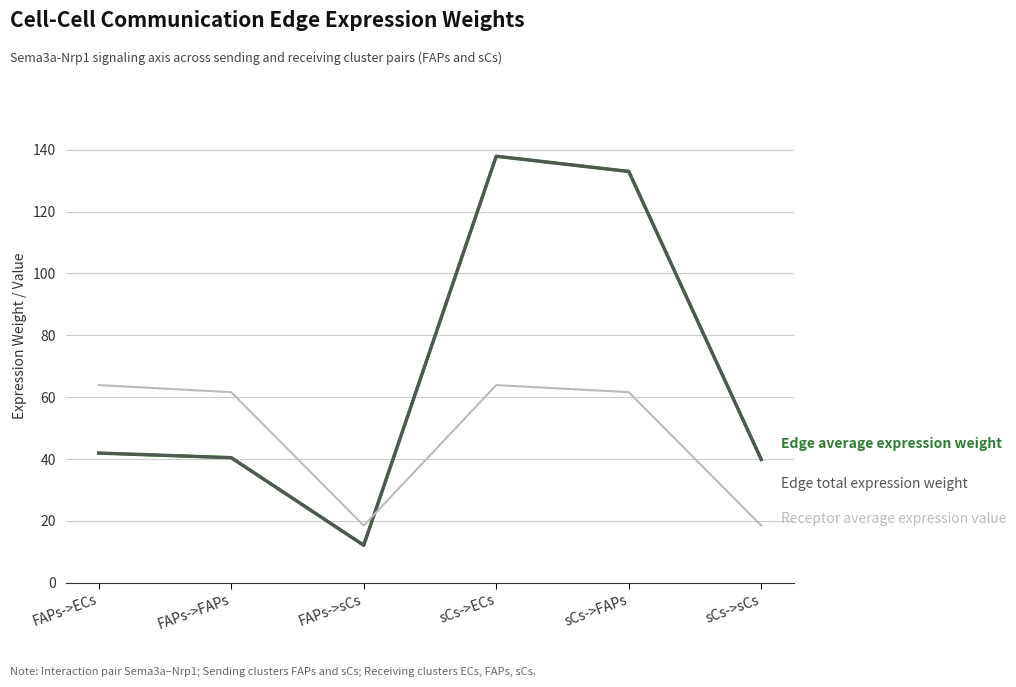

Reading left to right, what are all the values shown in this chart?

Edge average expression weight: 41.9	40.4	12.1	137.9	133.0	39.8
Edge total expression weight: 41.9	40.4	12.1	137.9	133.0	39.8
Receptor average expression value: 63.9	61.6	18.5	63.9	61.6	18.5